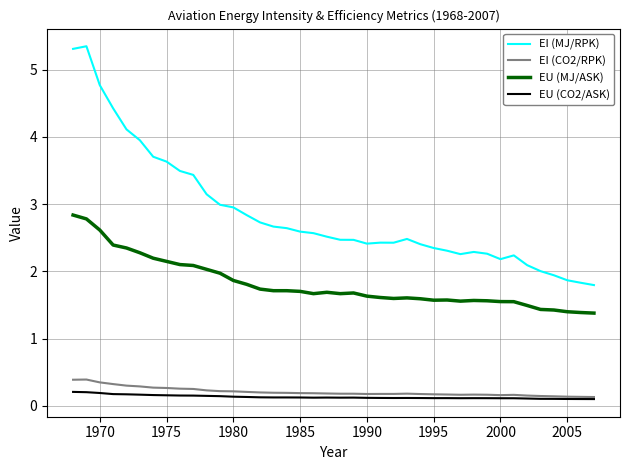

True or false: EU (MJ/ASK) and EU (CO2/ASK) cross at least once.

False